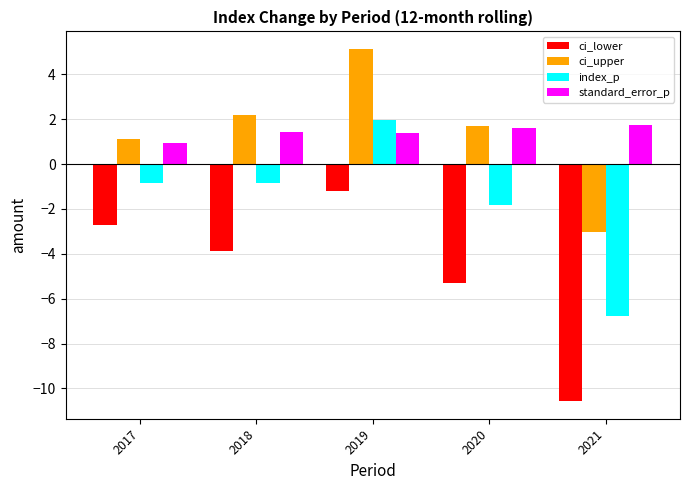

How many groups of bars are there?

5